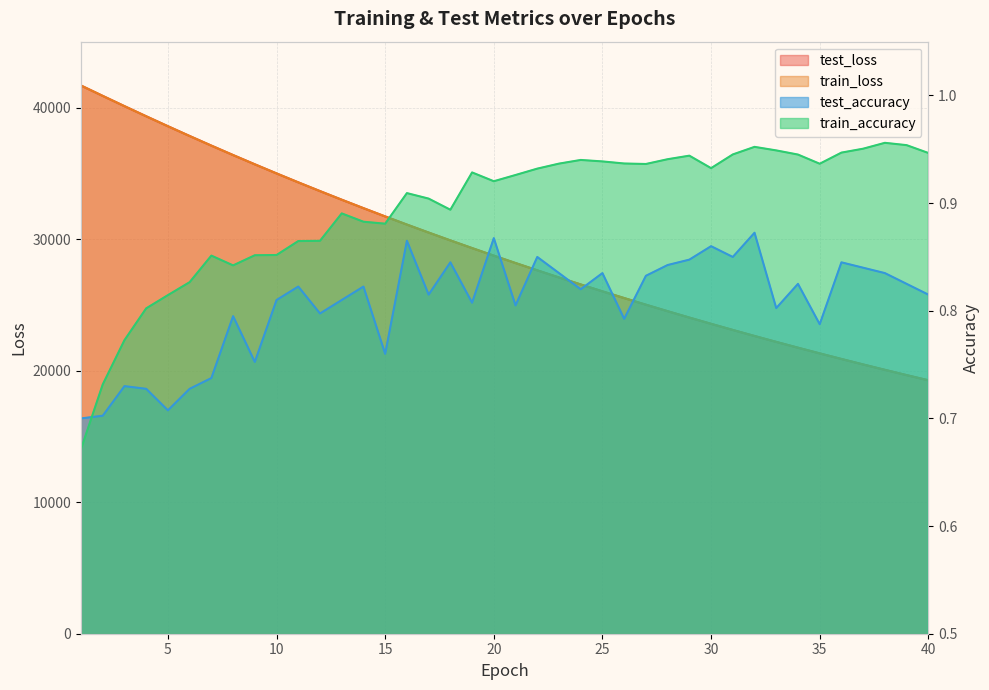

How many lines are shown in the chart?

4